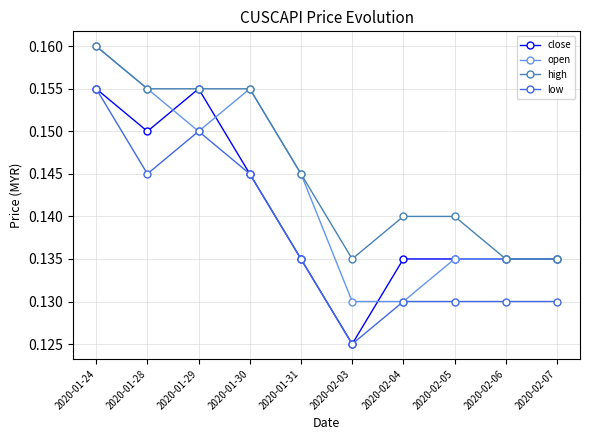

List the series in order of their overall mean, lowest first.

low, close, open, high